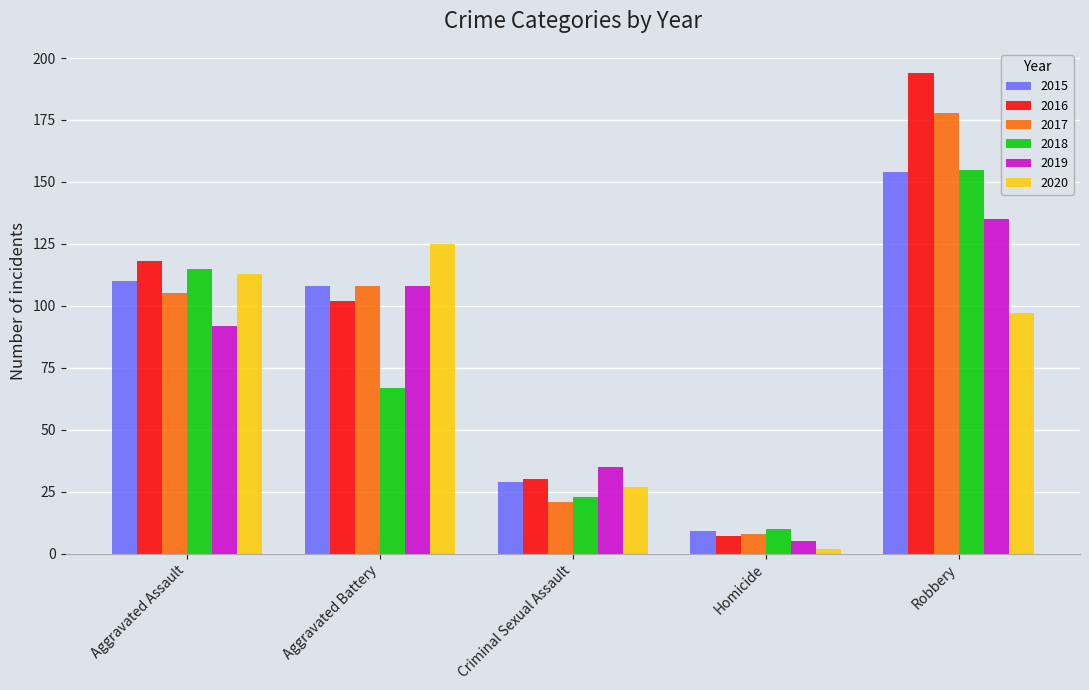

What is the label of the 1st bar from the right?

Robbery